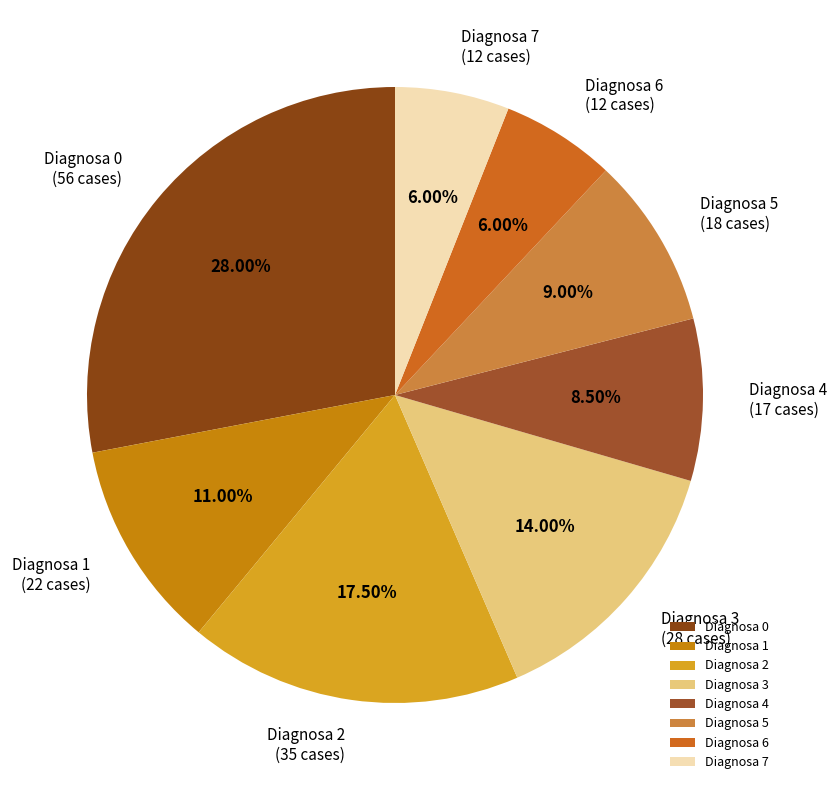

How many segments does this pie chart have?

8